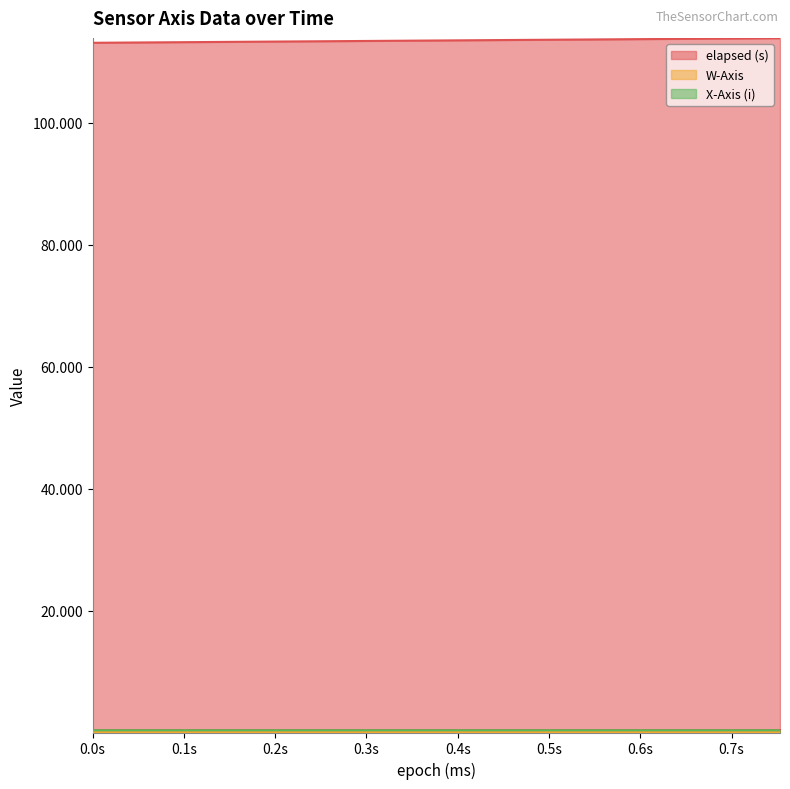

Does the chart display data point markers on the line(s)?

No